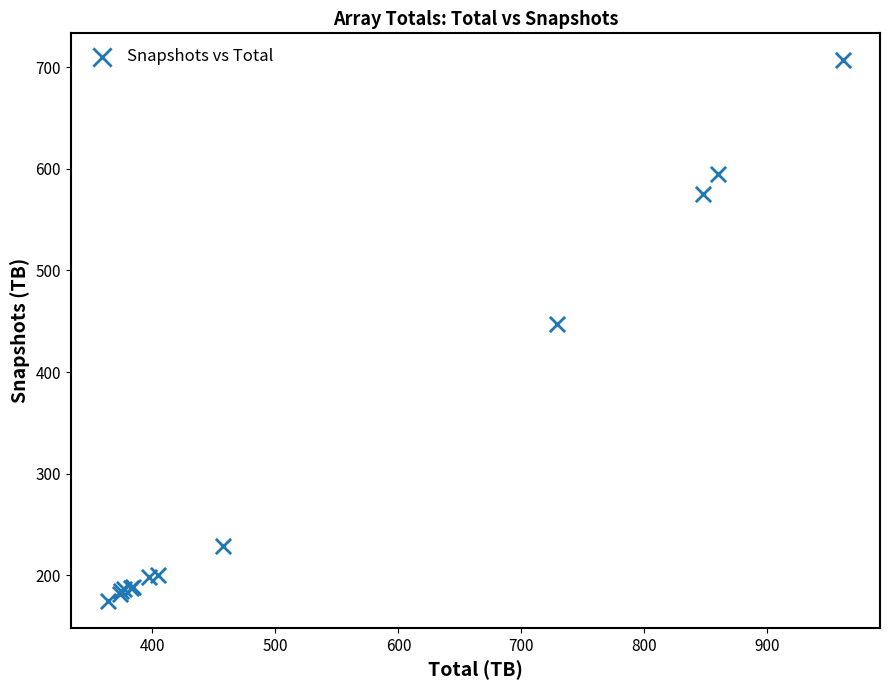

What Y value in the scatter plot is closest to 440?

447.1